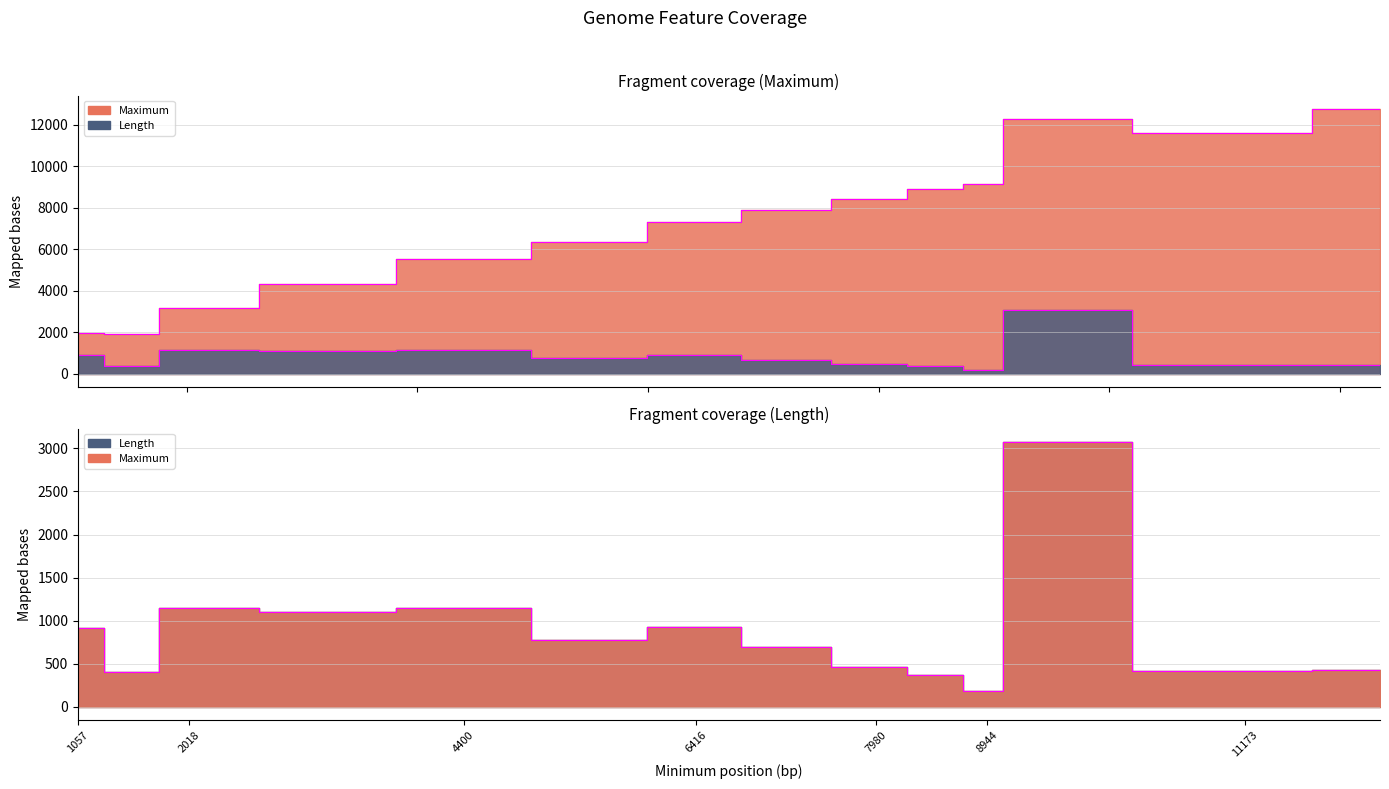

Which series has the largest total across all categories?

Maximum